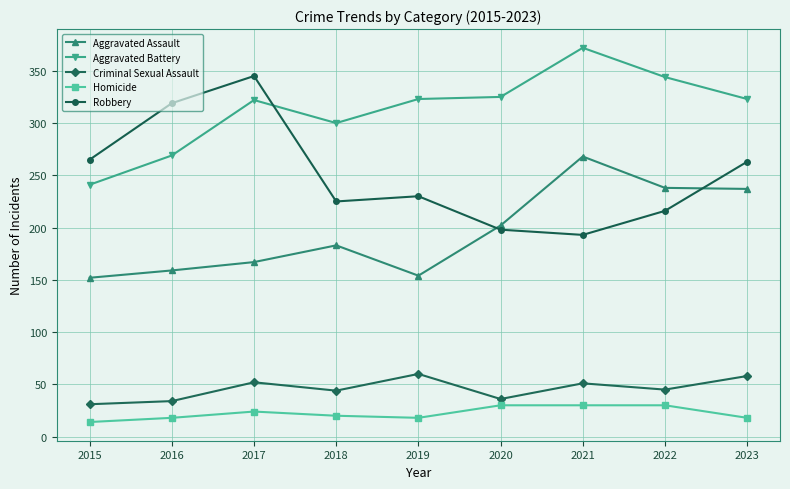

What is the value of the Aggravated Battery point at the 3rd from the left?

322